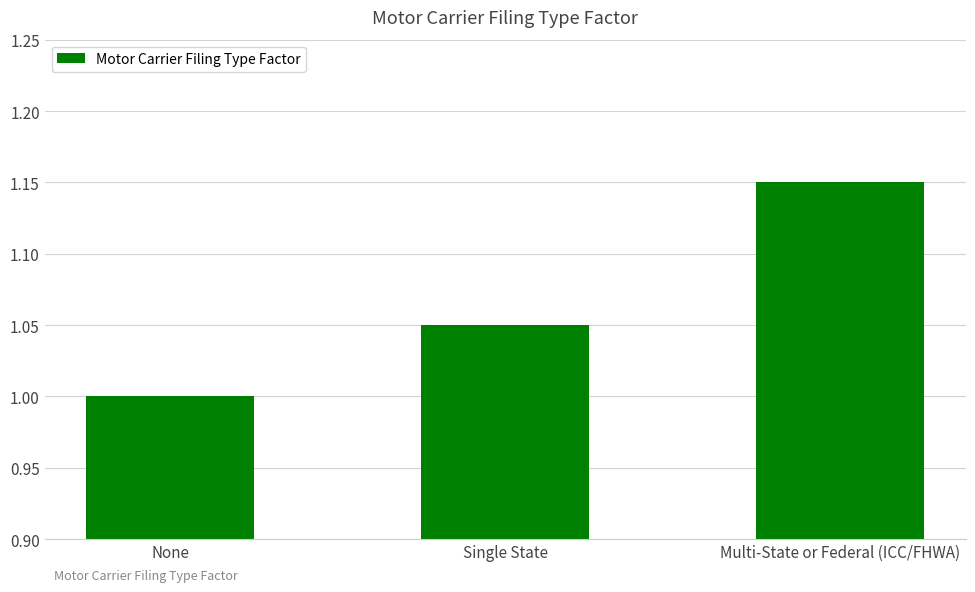

The chart shows a value of 0.3 at Multi-State or Federal (ICC/FHWA). True or false?

False